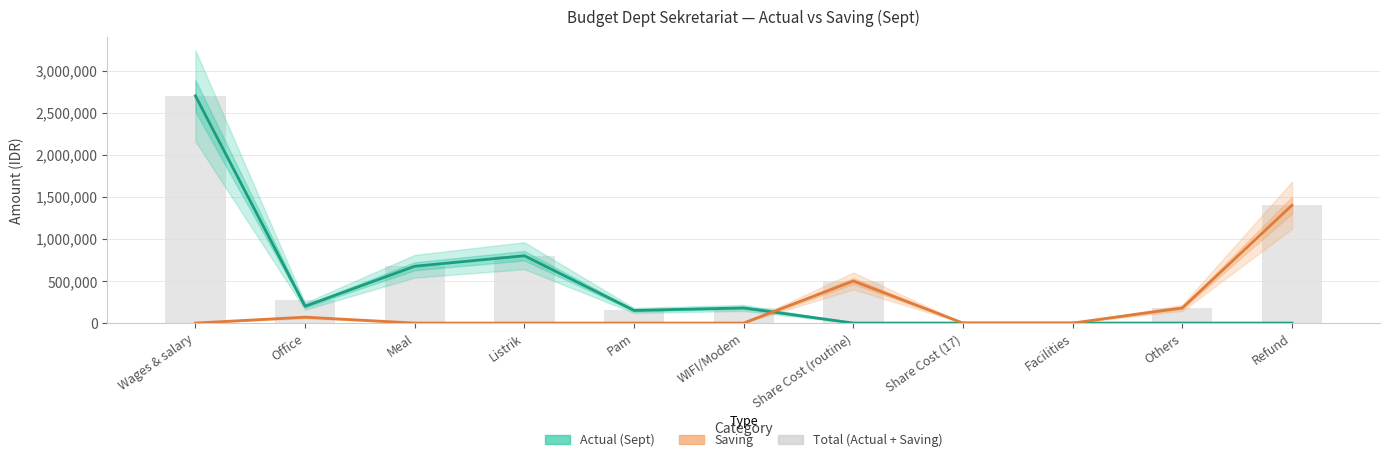

What are all the series names shown in the legend?

Actual (Sept), Saving, Total (Actual + Saving)